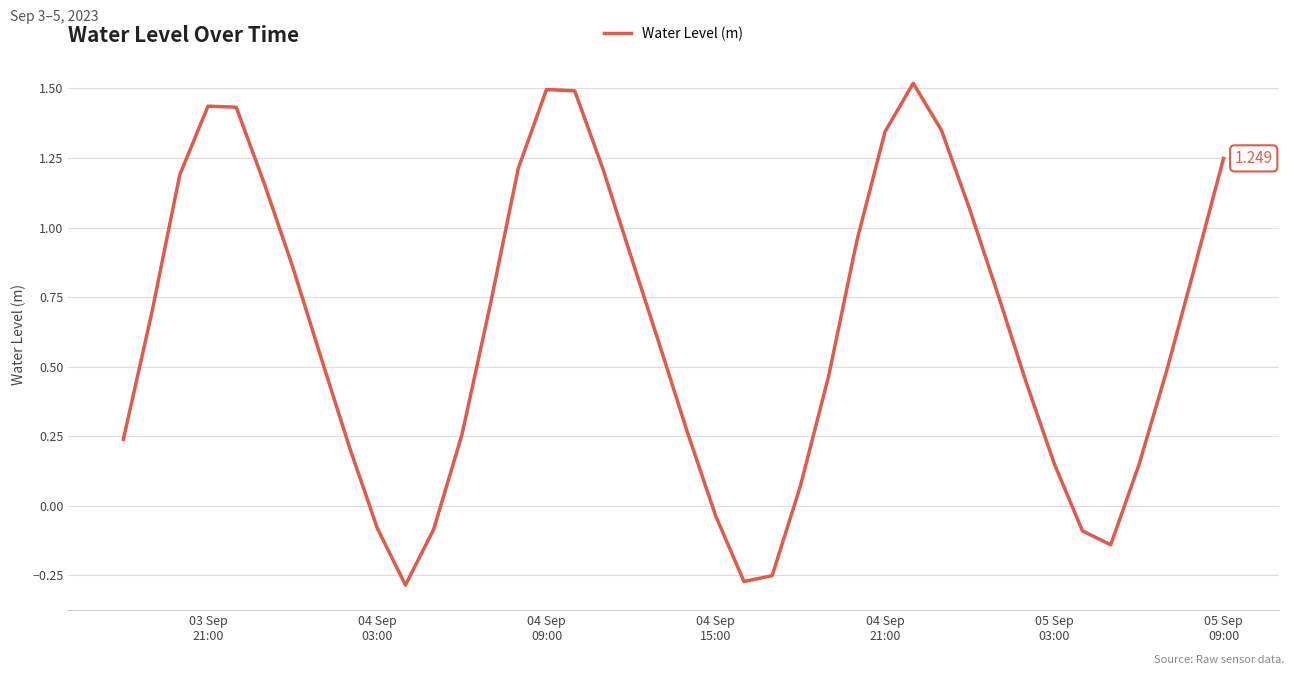

How many interior local valleys (lower than both neighbors) does the data have?

3